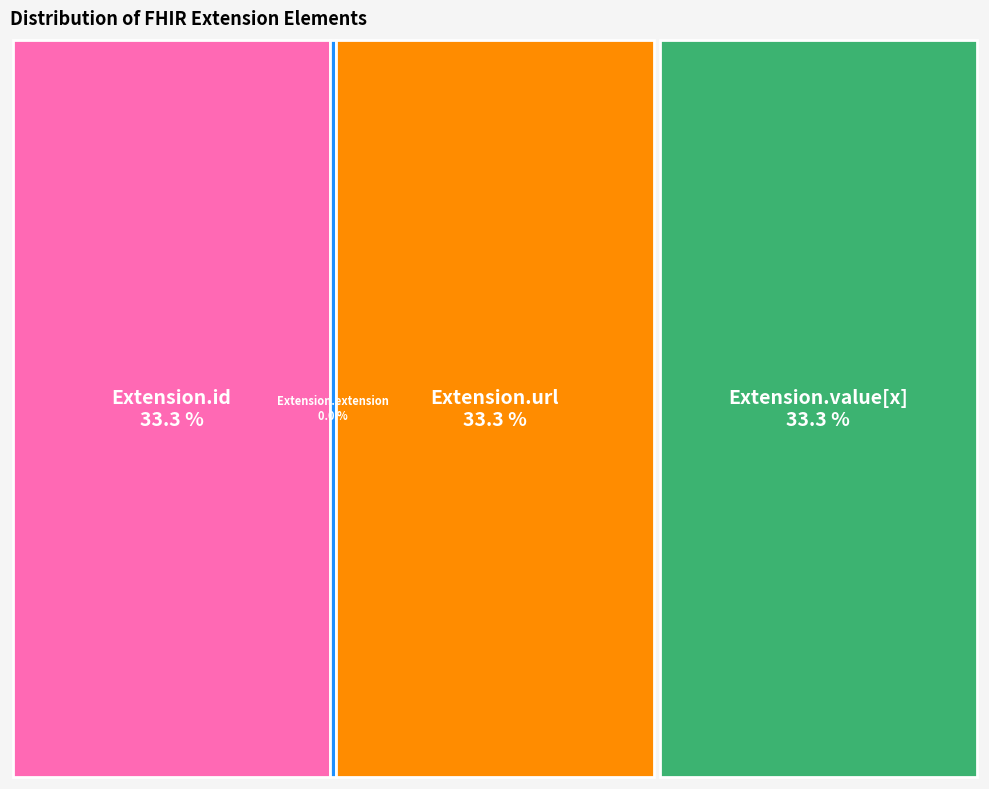

The Extension.url slice represents 46% of the pie. True or false?

False